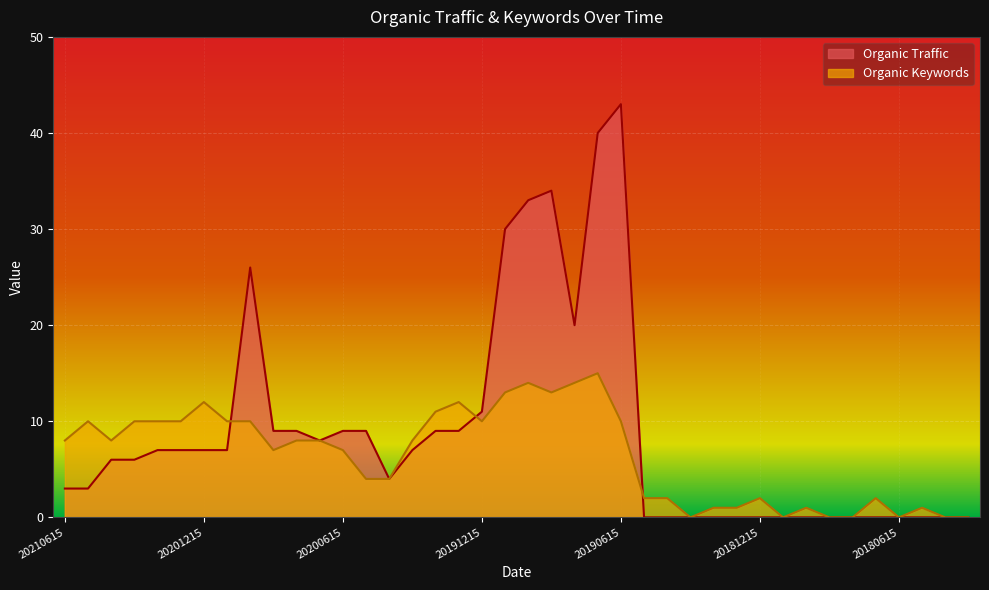

How many times do Organic Traffic and Organic Keywords cross each other?

3